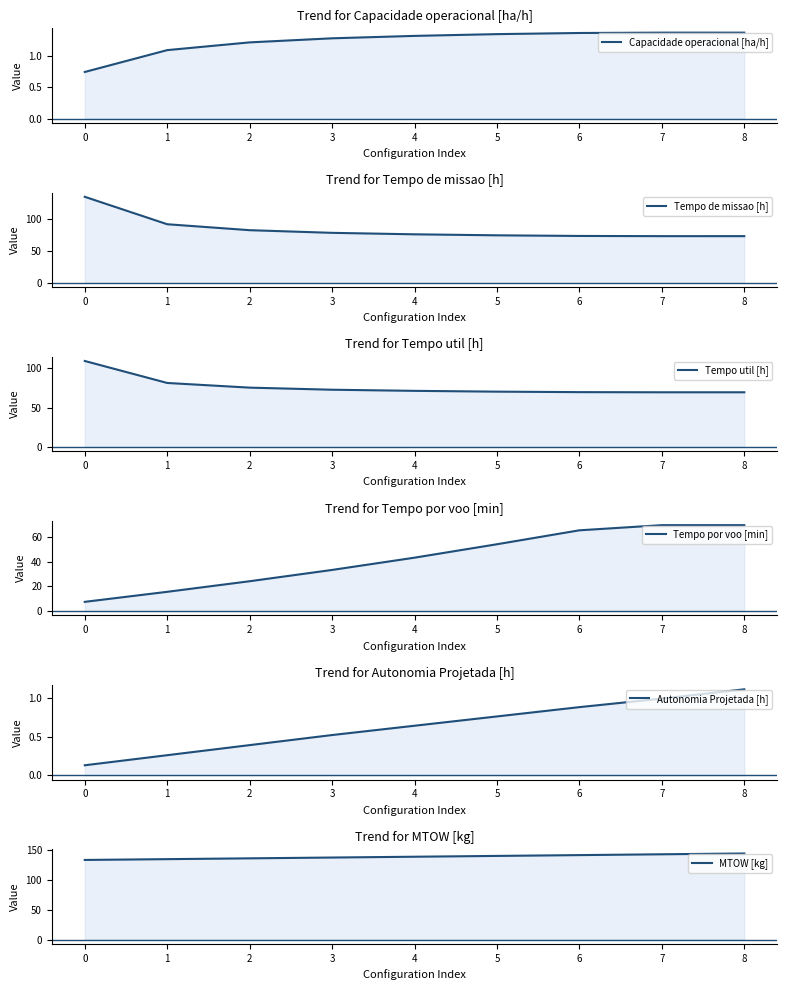

True or false: MTOW [kg] has more than 2 points higher than both neighbors.

False